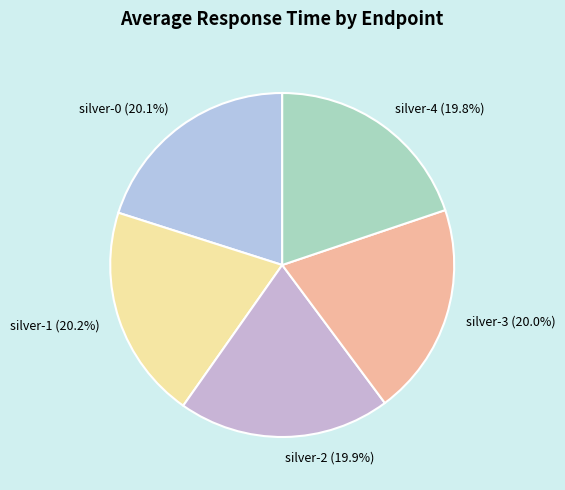

To the nearest percent, what is the average slice percentage?

20%